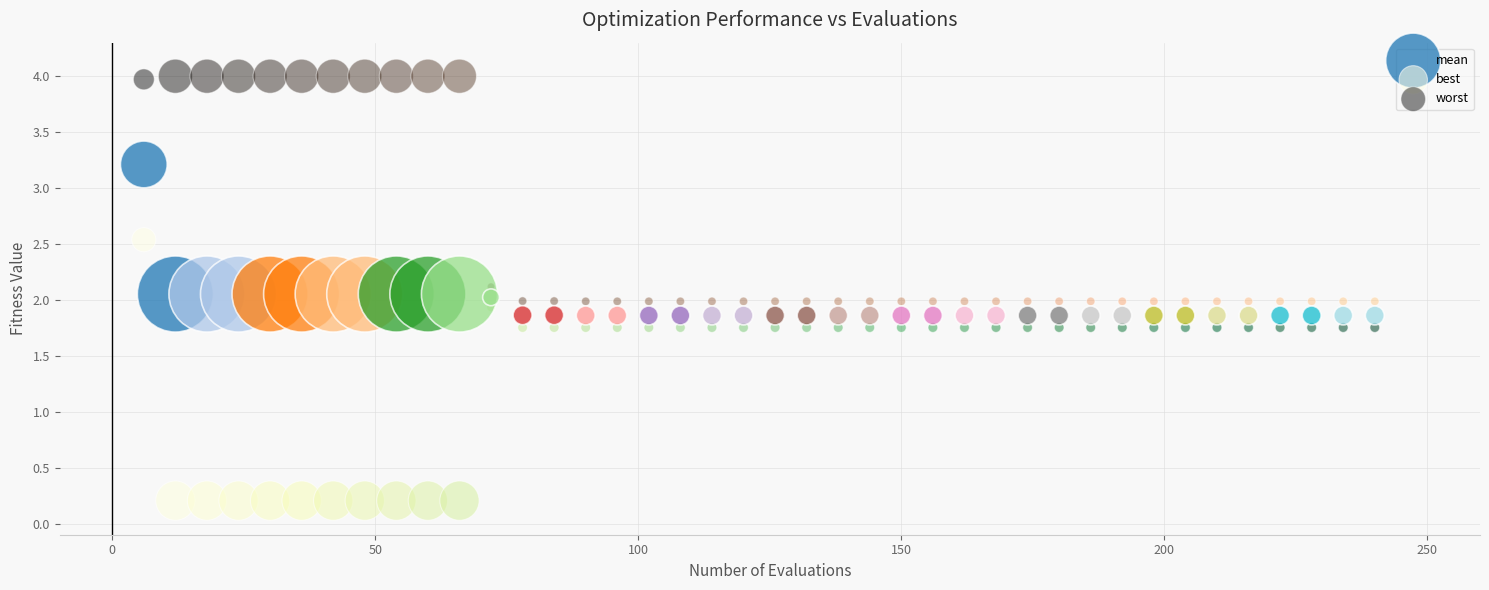

Across all data points, what is the range of Y values (max minus min)?

3.8